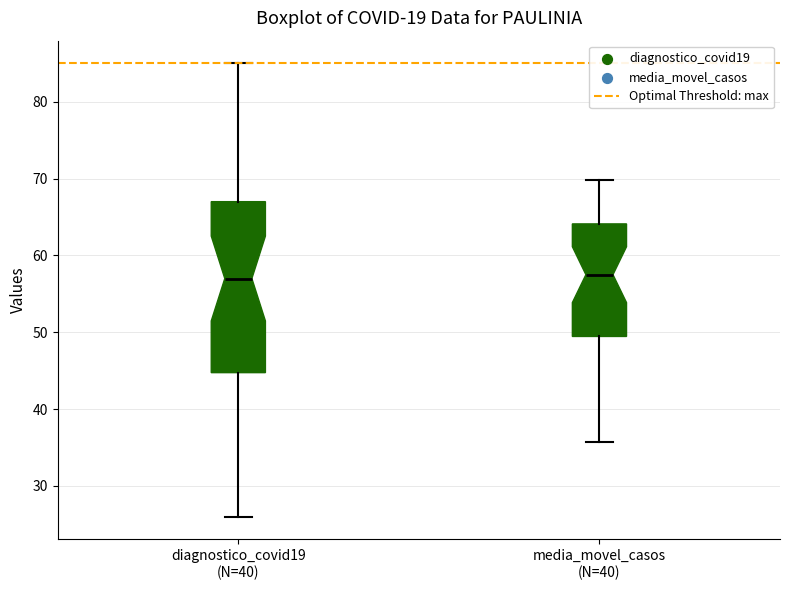

Where does the upper whisker of the box for diagnostico_covid19 (N=40) end on the y-axis? The values are not printed on the chart, so give them approximately, as read against the axis.

85